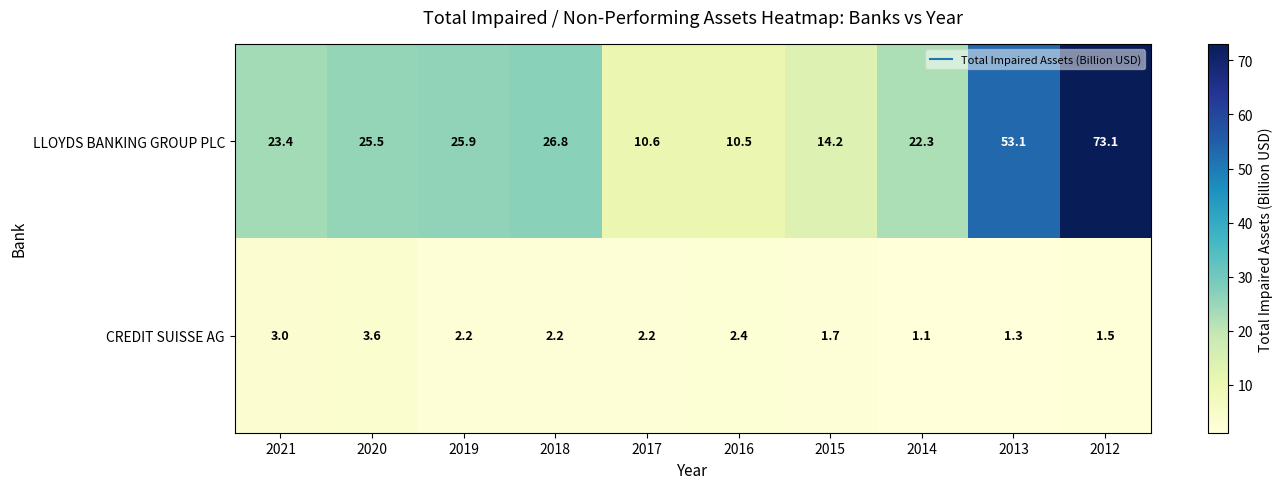

At how many categories does at least one series exceed 50?

2